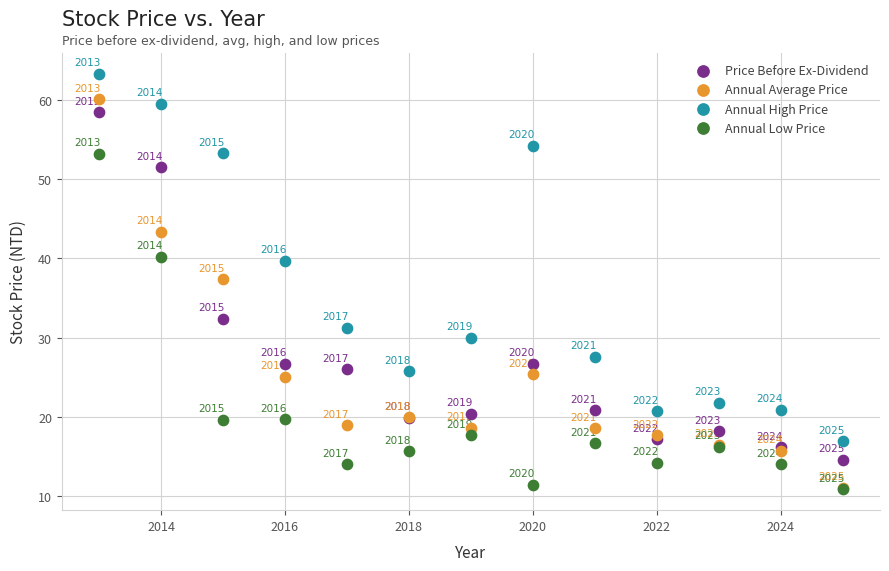

Across all series, what Y value is closest to 37?

37.4